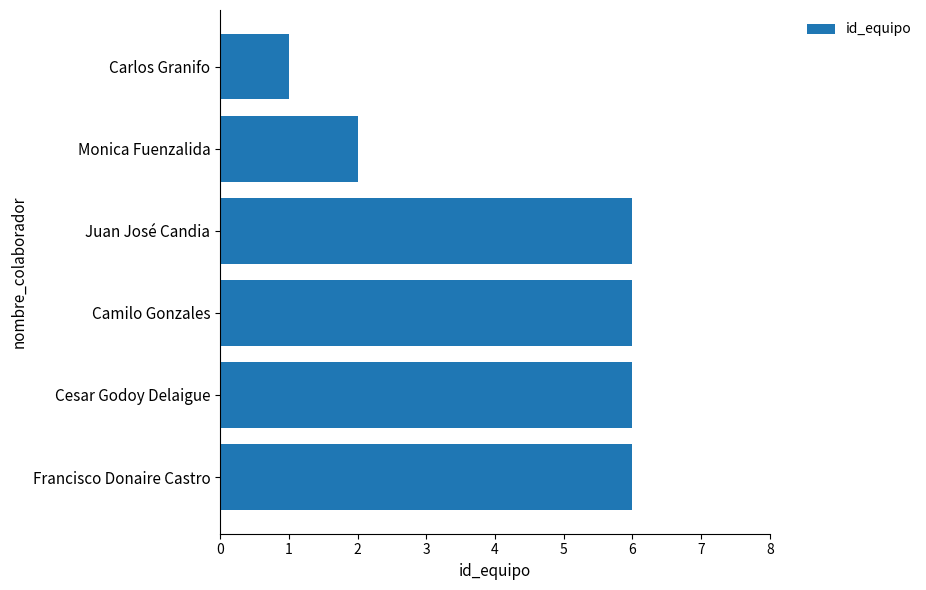

What is the change in value from Francisco Donaire Castro to Monica Fuenzalida?

-4